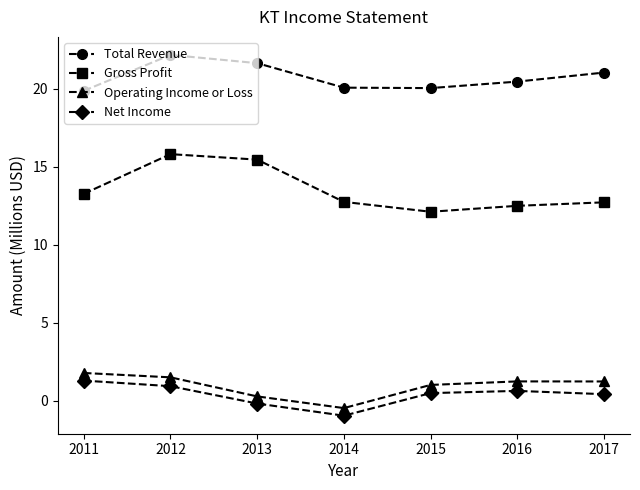

What is the spread (max minus min) of values at 2017?

20.6